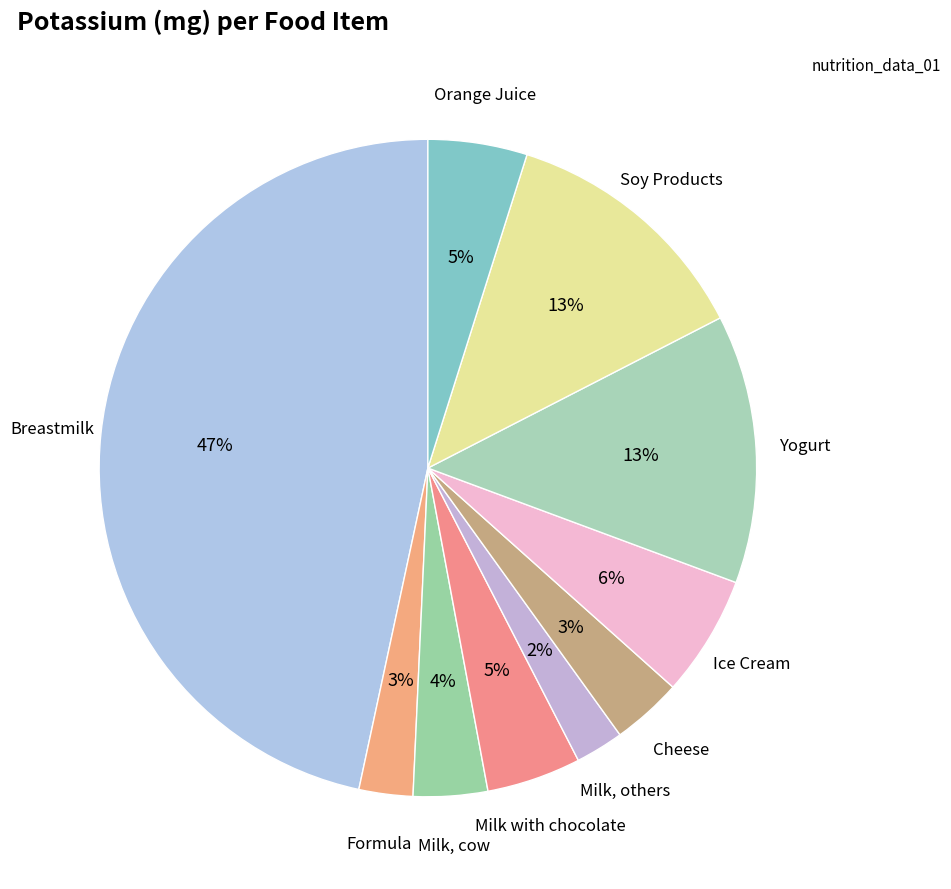

Is the sum of Ice Cream and Milk, cow greater than half?

No